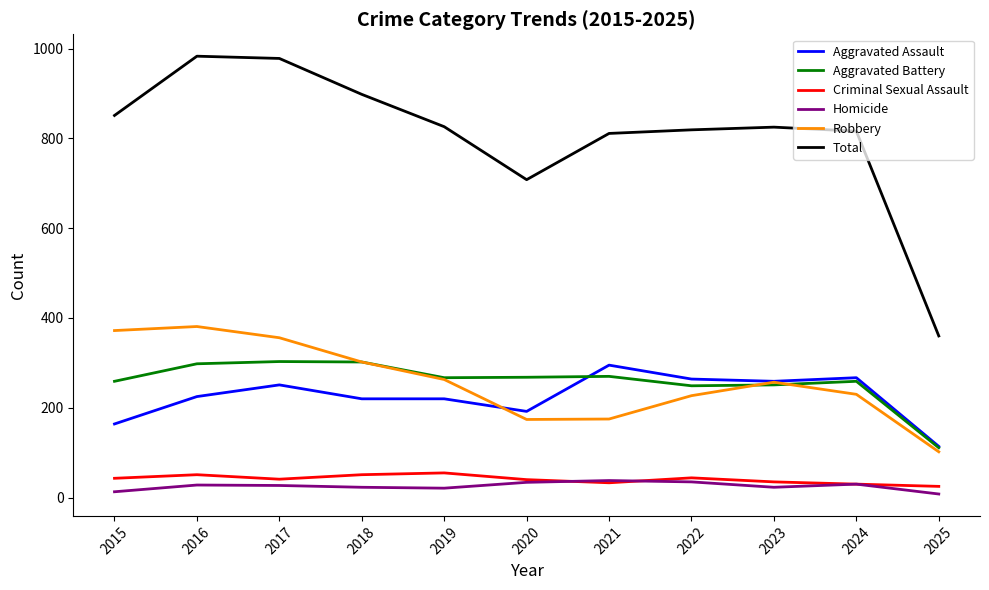

What is the total value across all series at 2022?

1638